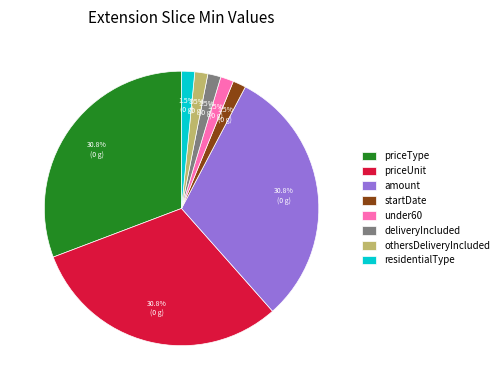

Is the sum of othersDeliveryIncluded and priceUnit greater than half?

No